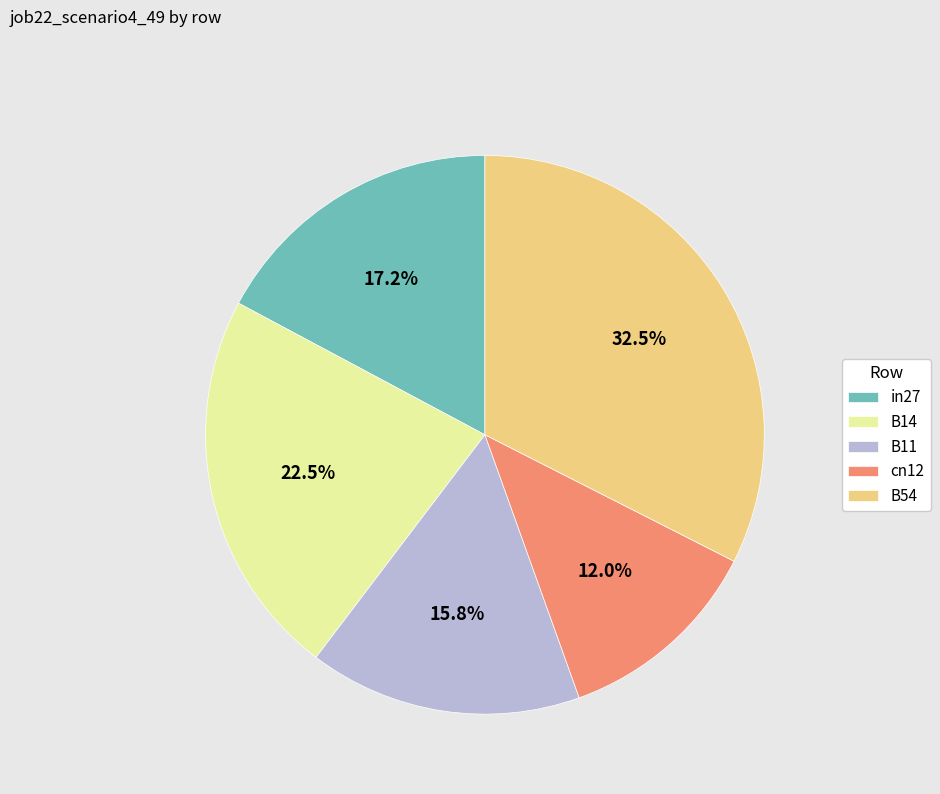

What is the smallest slice in the pie chart?

cn12